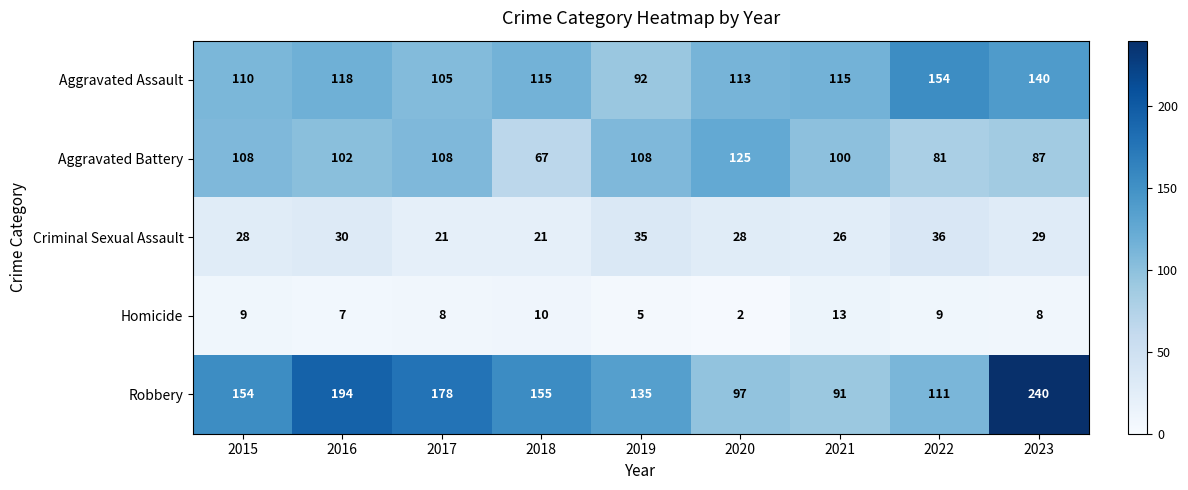

Which series has the largest total across all categories?

Robbery